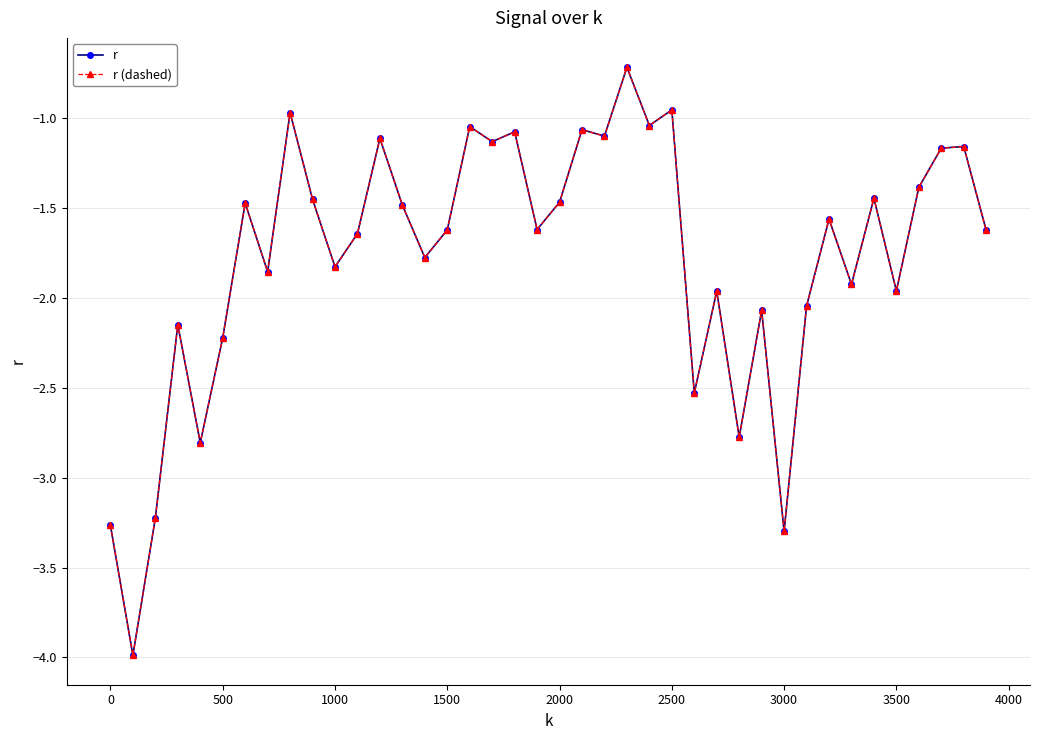

What is the maximum value shown in the chart?

-0.7